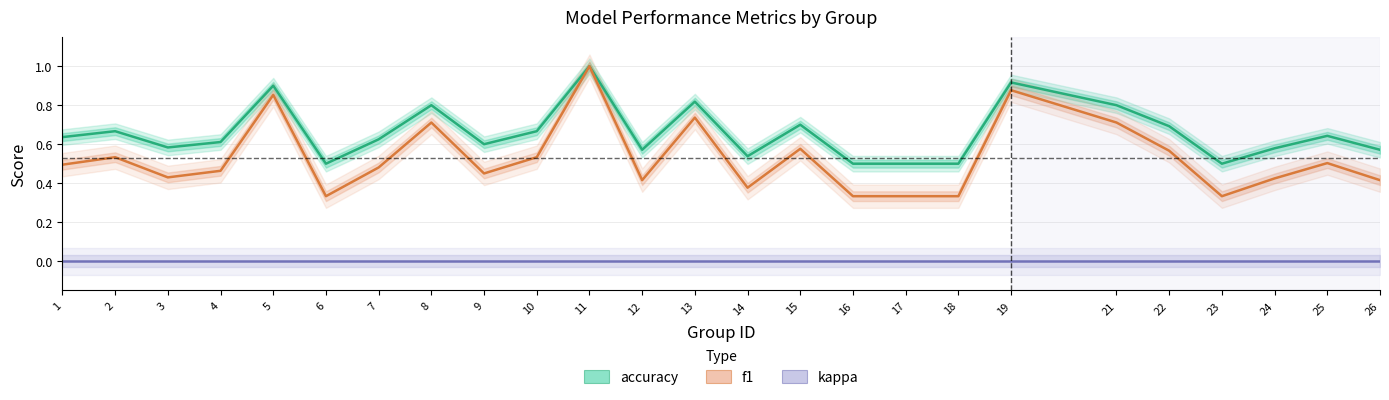

Reading left to right, what are all the values shown in this chart?

accuracy: 0.6	0.7	0.6	0.6	0.9	0.5	0.6	0.8	0.6	0.7	1.0	0.6	0.8	0.5	0.7	0.5	0.5	0.5	0.9	0.8	0.7	0.5	0.6	0.6	0.6
f1: 0.5	0.5	0.4	0.5	0.9	0.3	0.5	0.7	0.5	0.5	1.0	0.4	0.7	0.4	0.6	0.3	0.3	0.3	0.9	0.7	0.6	0.3	0.4	0.5	0.4
kappa: 0.0	0.0	0.0	0.0	0.0	0.0	0.0	0.0	0.0	0.0	0.0	0.0	0.0	0.0	0.0	0.0	0.0	0.0	0.0	0.0	0.0	0.0	0.0	0.0	0.0